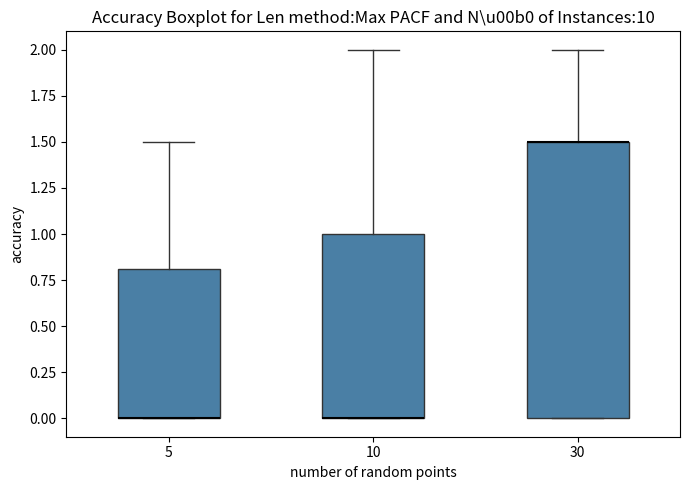

Reading left to right, read every box against the y-axis: the position of its median line, the range the box covers, and the ends of its whiskers. The values are not printed on the chart, so give them approximately, as read against the axis.

5: median 0.0 (drawn on the box's lower edge), box 0.0 to 0.8, whiskers 0.0 to 1.5
10: median 0.0 (drawn on the box's lower edge), box 0.0 to 1.0, whiskers 0.0 to 2.0
30: median 1.5 (drawn on the box's upper edge), box 0.0 to 1.5, whiskers 0.0 to 2.0